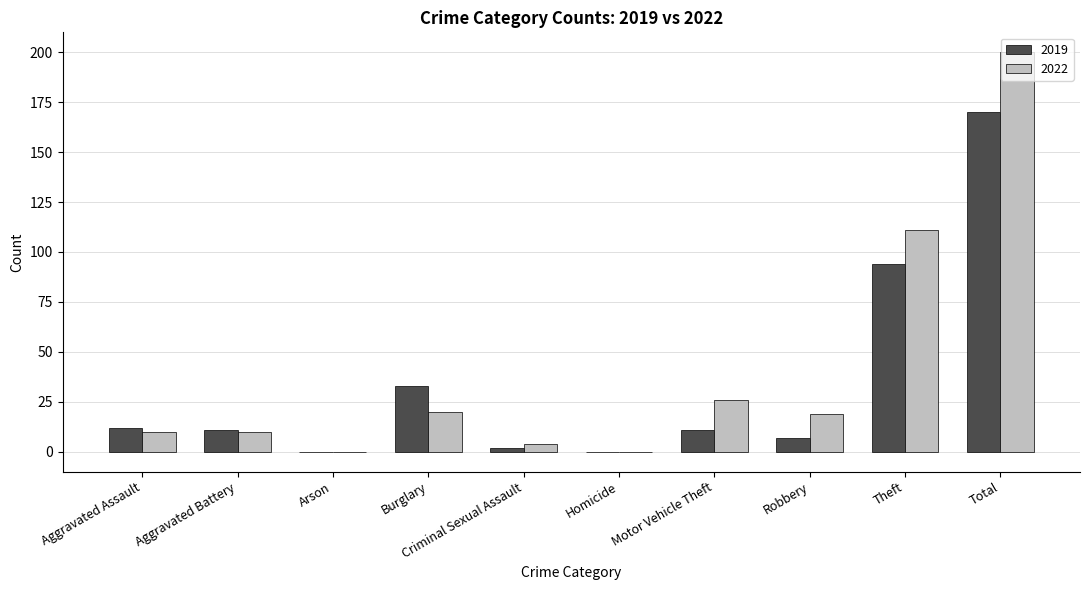

Reading left to right, transcribe all the data shown in this chart.

2019: Aggravated Assault=12	Aggravated Battery=11	Arson=0	Burglary=33	Criminal Sexual Assault=2	Homicide=0	Motor Vehicle Theft=11	Robbery=7	Theft=94	Total=170
2022: Aggravated Assault=10	Aggravated Battery=10	Arson=0	Burglary=20	Criminal Sexual Assault=4	Homicide=0	Motor Vehicle Theft=26	Robbery=19	Theft=111	Total=200